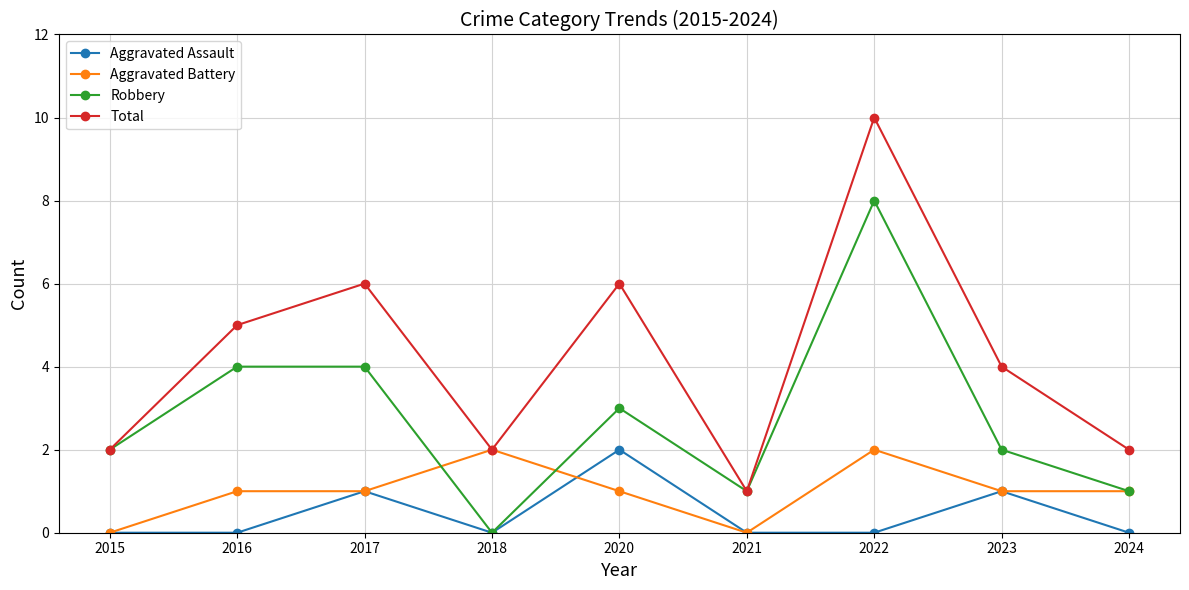

True or false: Aggravated Assault has a value of 0 at 2018.

True